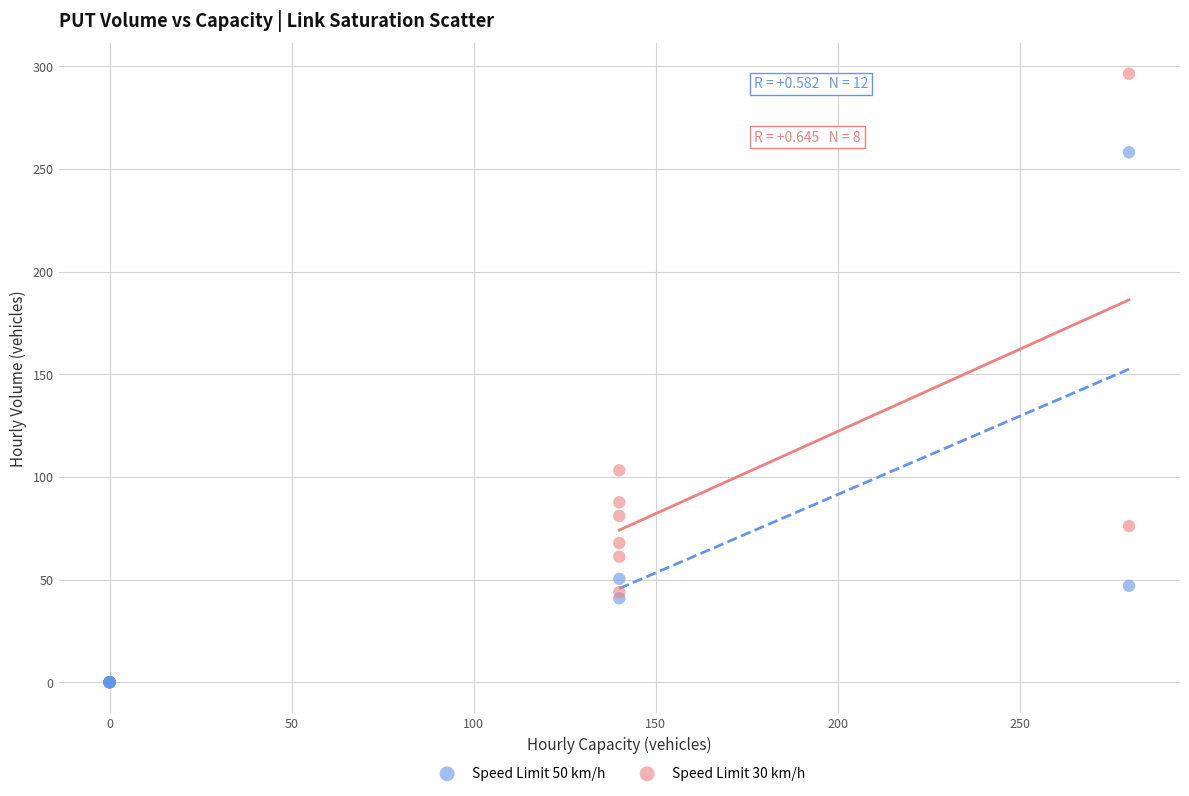

Which series has the largest Y range (max minus min)?

Speed Limit 50 km/h